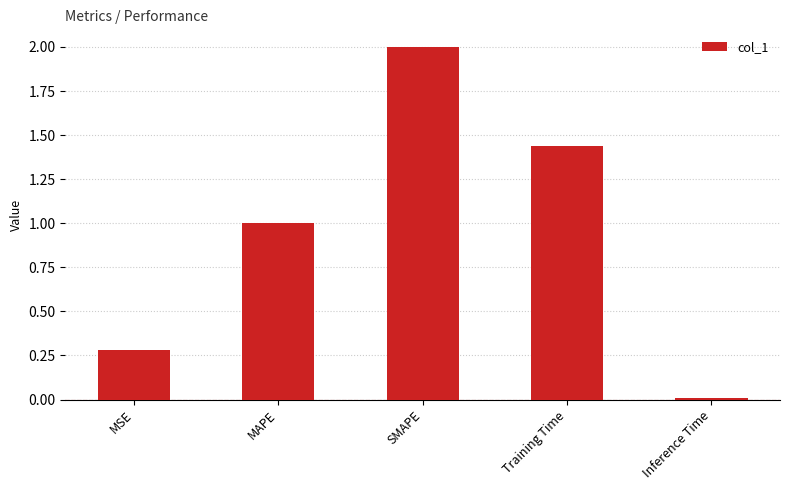

What is the value of the 1st bar from the left?

0.3